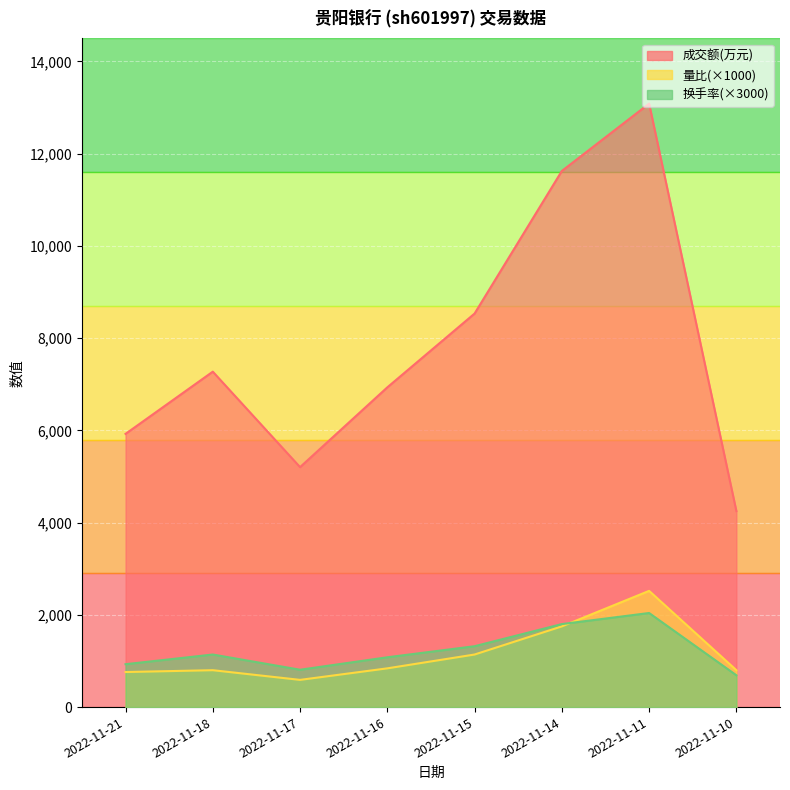

What is the sum of the 成交额(万元) values at 2022-11-21 and 2022-11-14?

17549.0